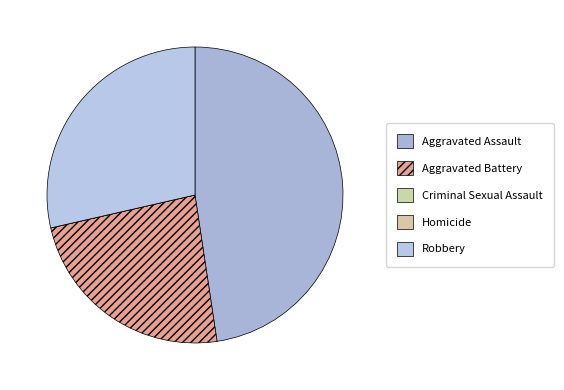

Is Homicide the majority of the pie?

No